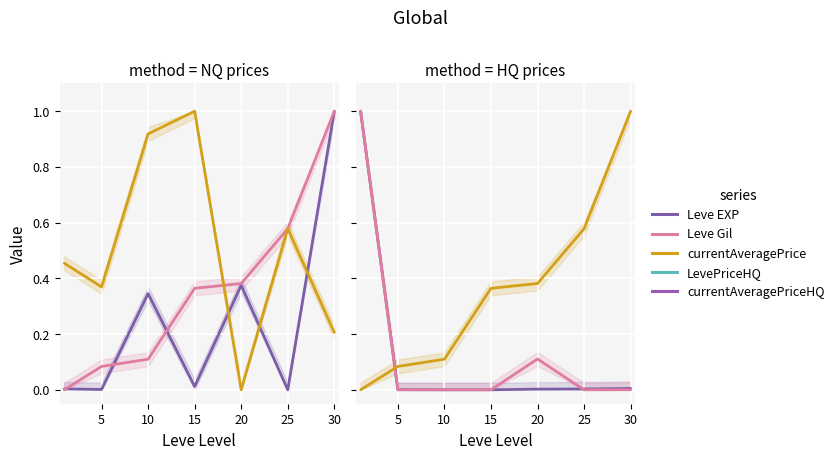

In currentAveragePriceHQ, how many points are higher than both neighbors (excluding endpoints)?

1